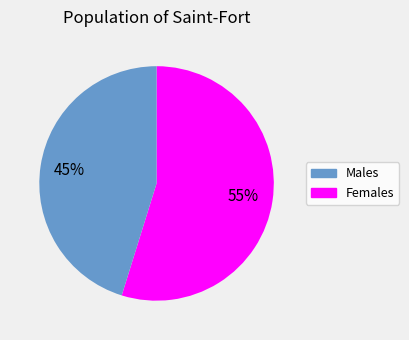

Is there a majority slice in this chart?

Yes